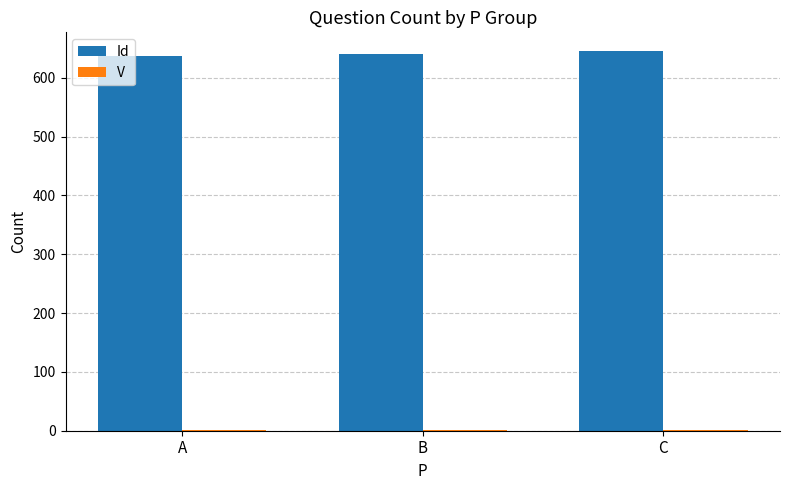

Which series has the largest total across all categories?

Id